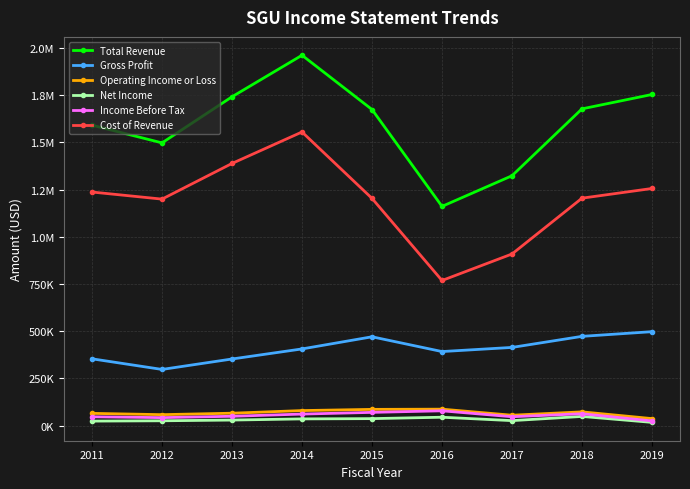

True or false: Cost of Revenue has more than 2 interior local peaks.

False